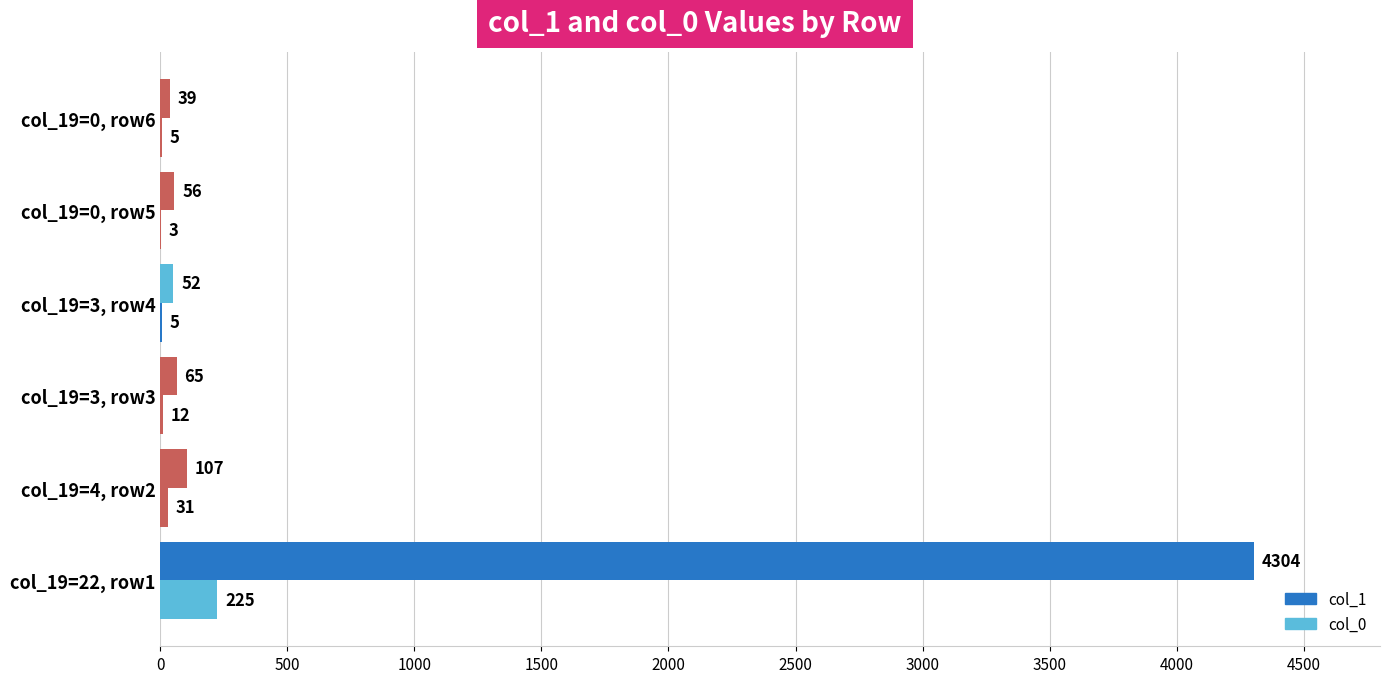

Count the number of categories in the chart.

6